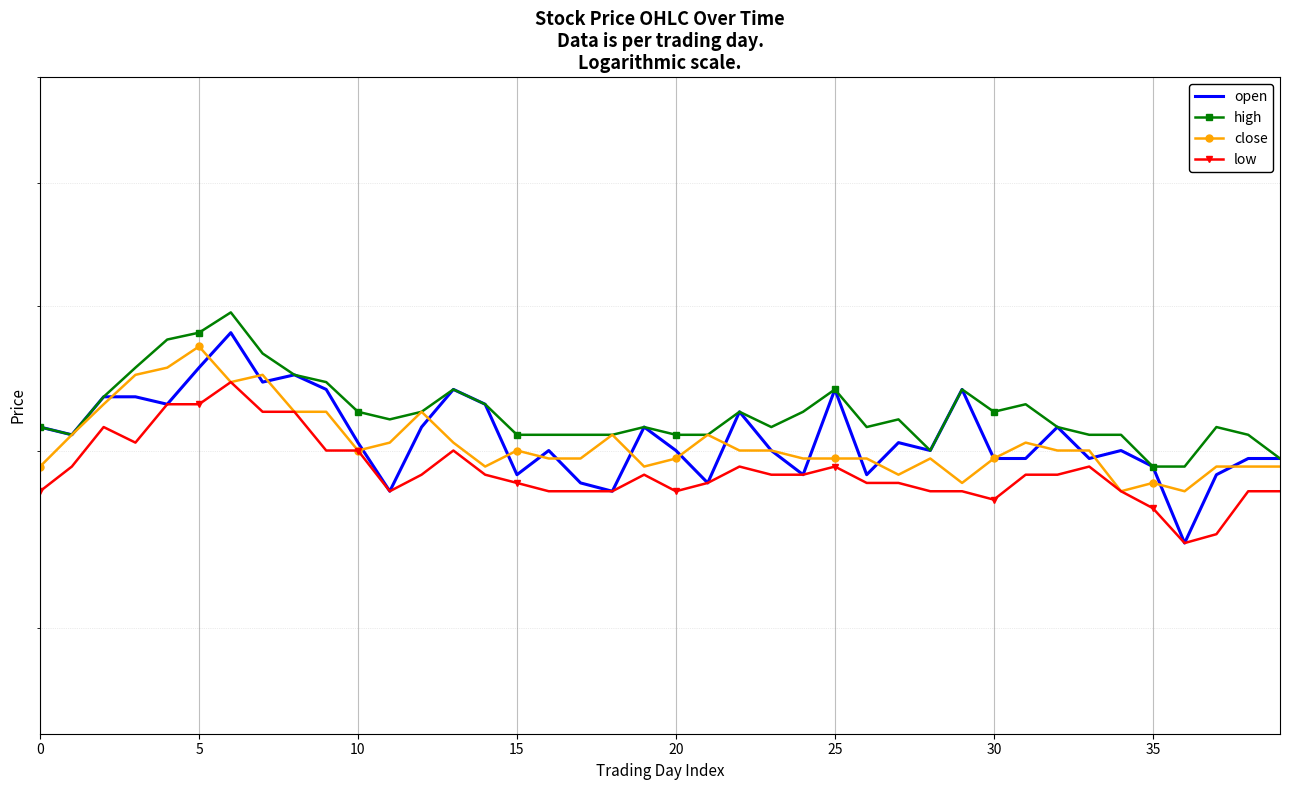

What is the maximum value shown in the chart?

6.0